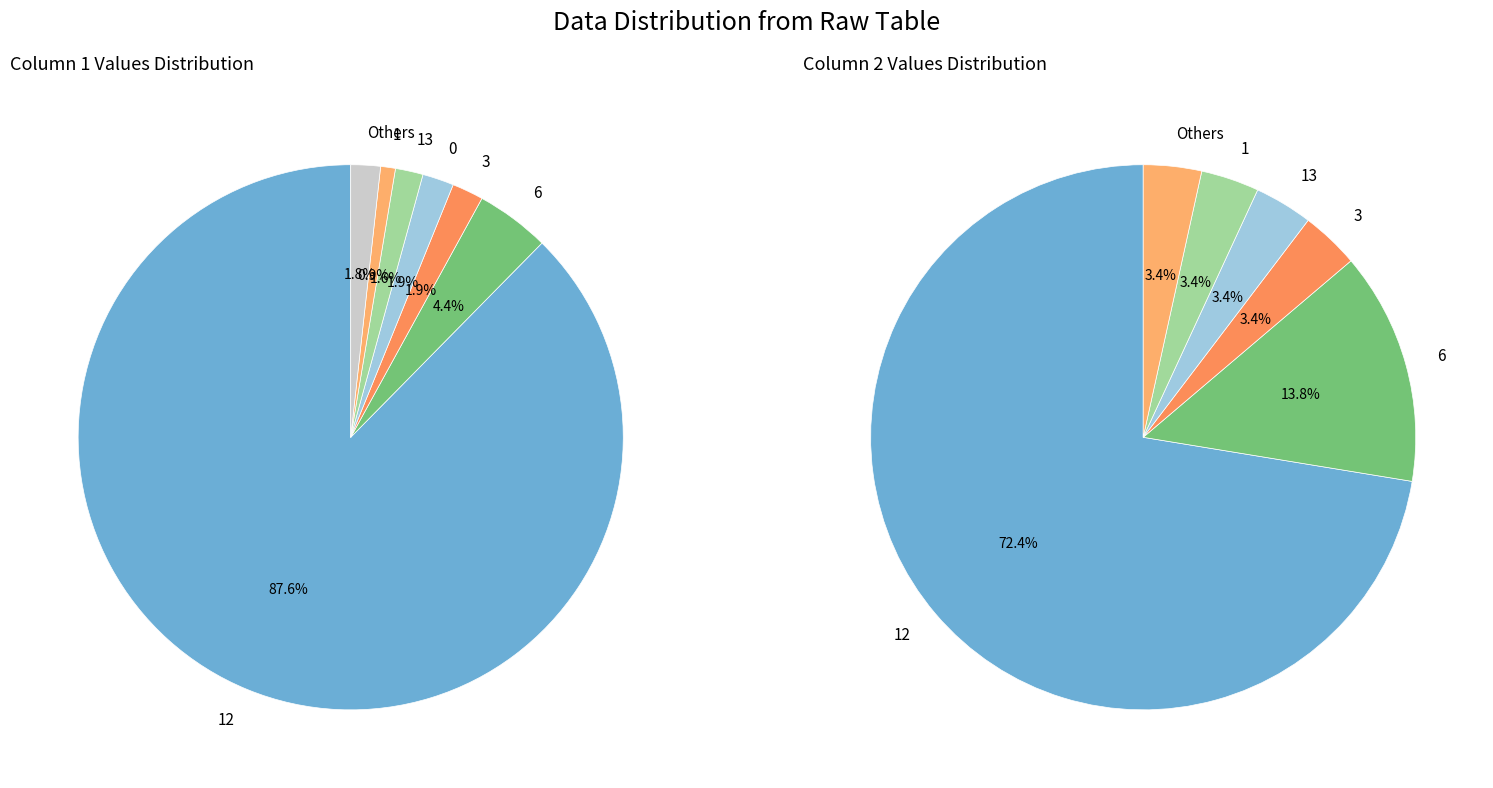

What is the largest slice in the pie chart?

12